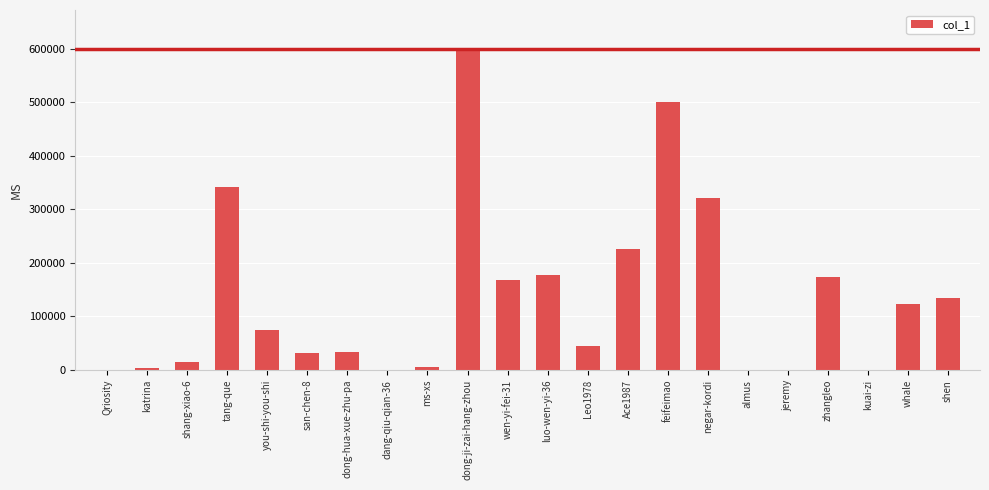

The value at kuai-zi is 61. True or false?

True